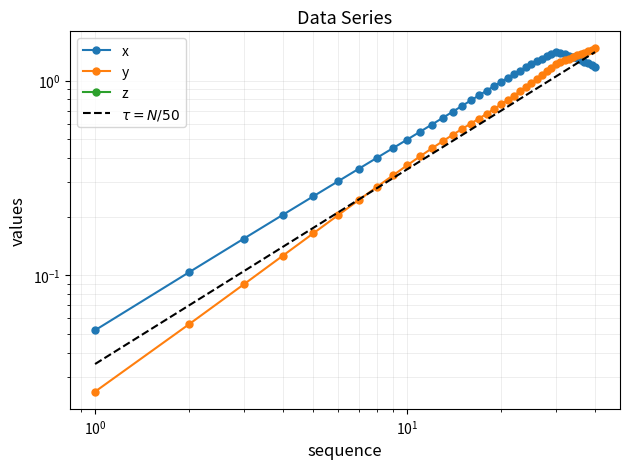

At $\mathdefault{10^{1}}$, list the series in order from largest to smallest.

x, $\tau = N/50$, y, z